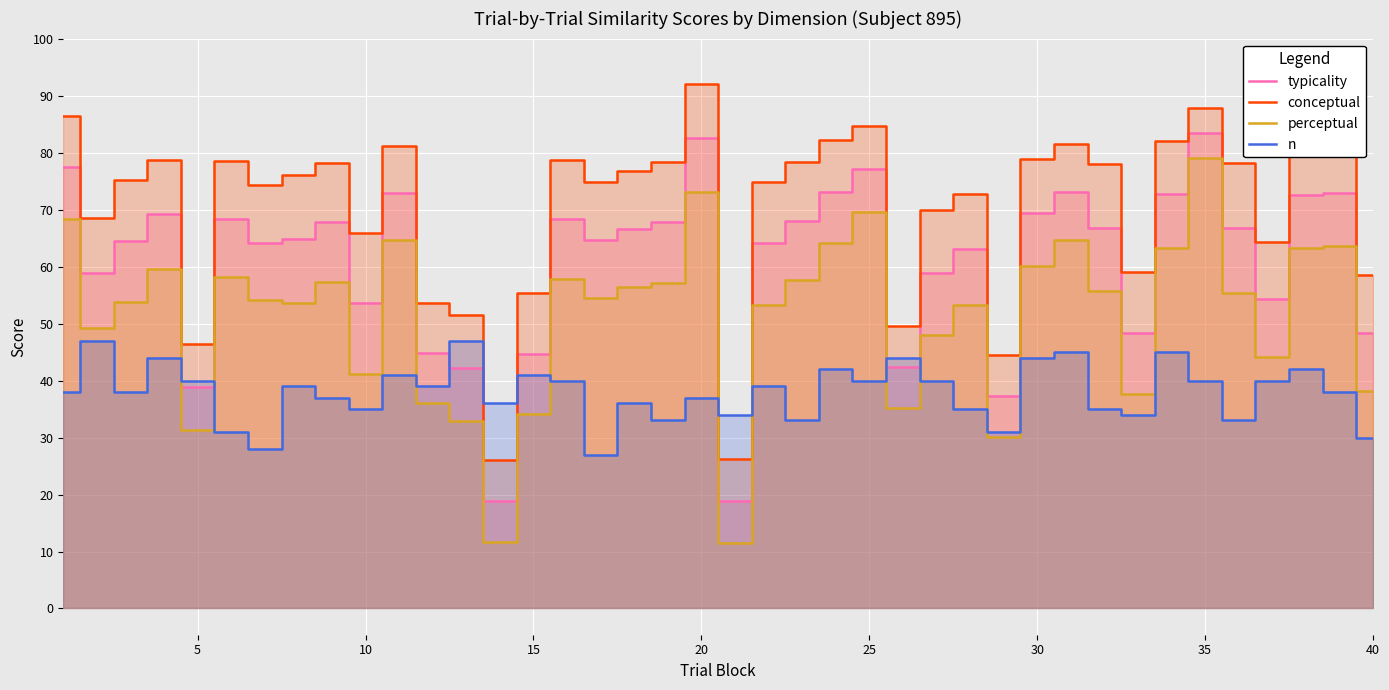

At how many categories does at least one series exceed 52?

34